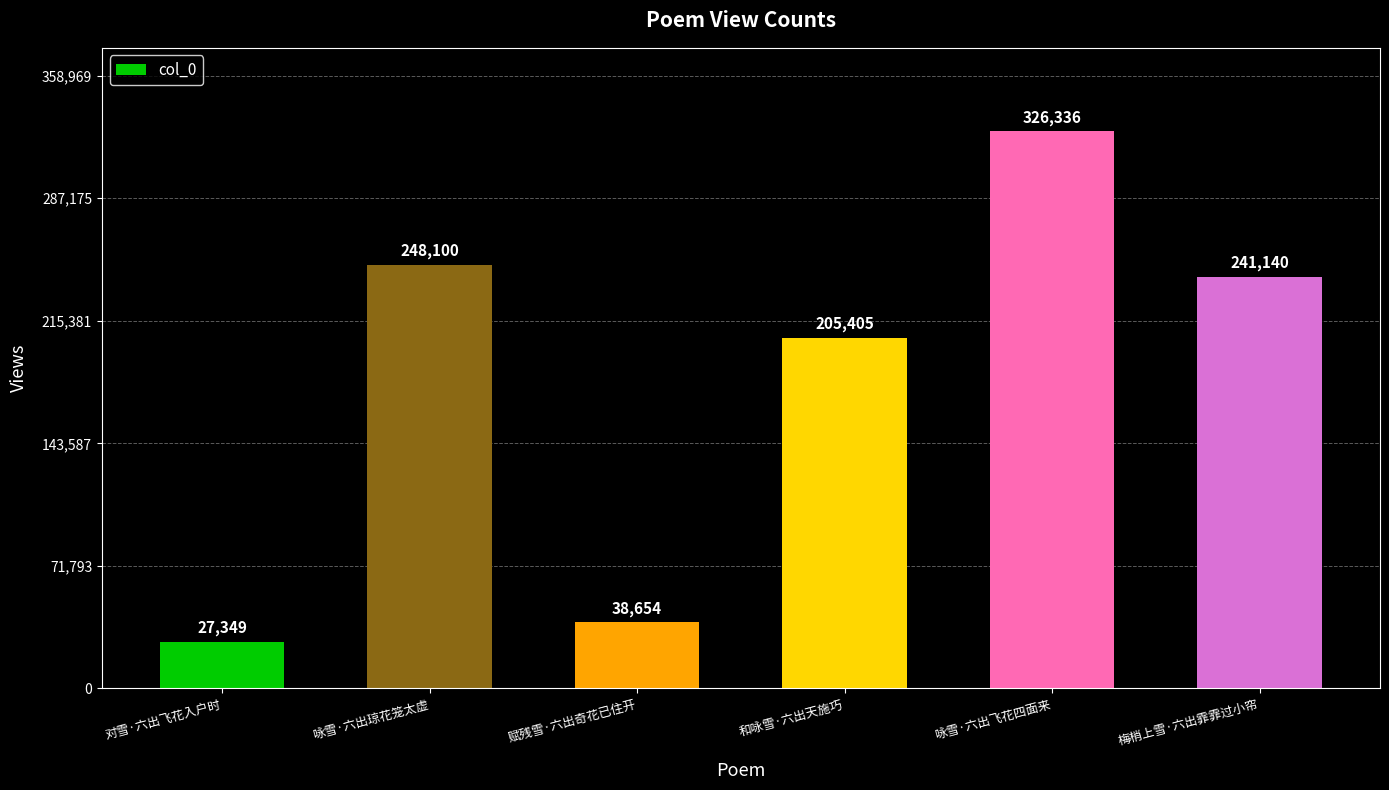

Count the number of categories in the chart.

6